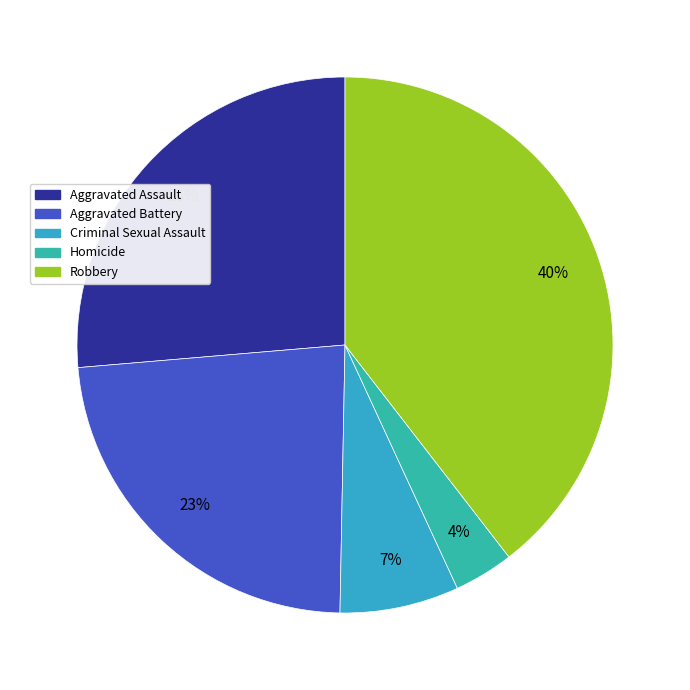

To the nearest percent, what percentage of the pie is Robbery?

40%